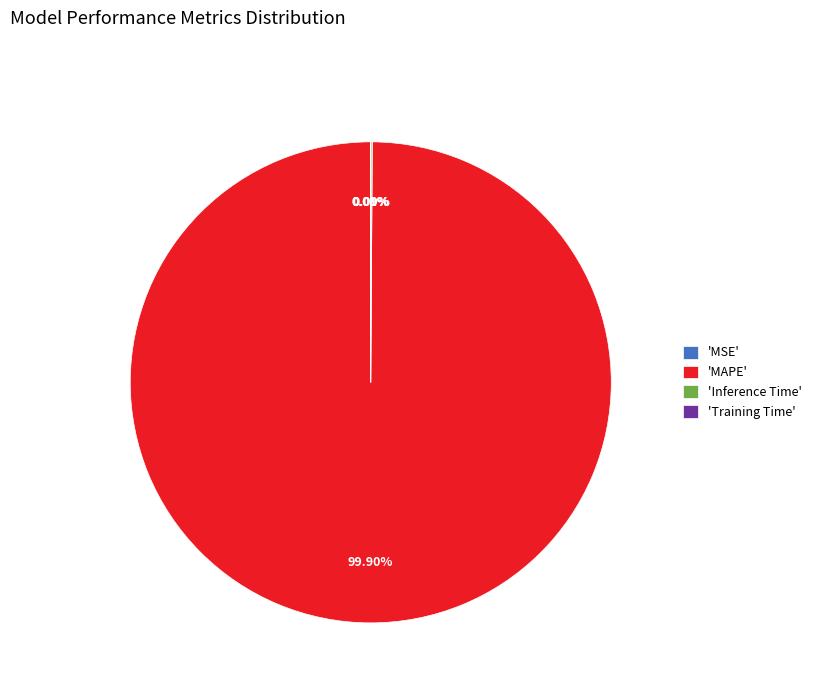

Which slice is the largest?

'MAPE'